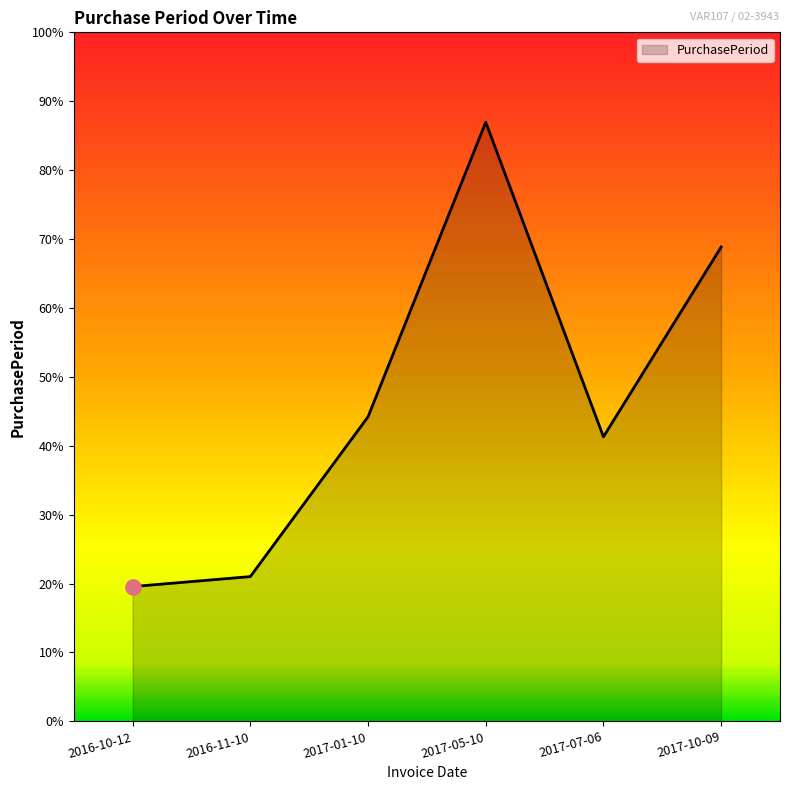

Approximately how many times larger is the value at 2017-07-06 compared to 2017-01-10?

0.9